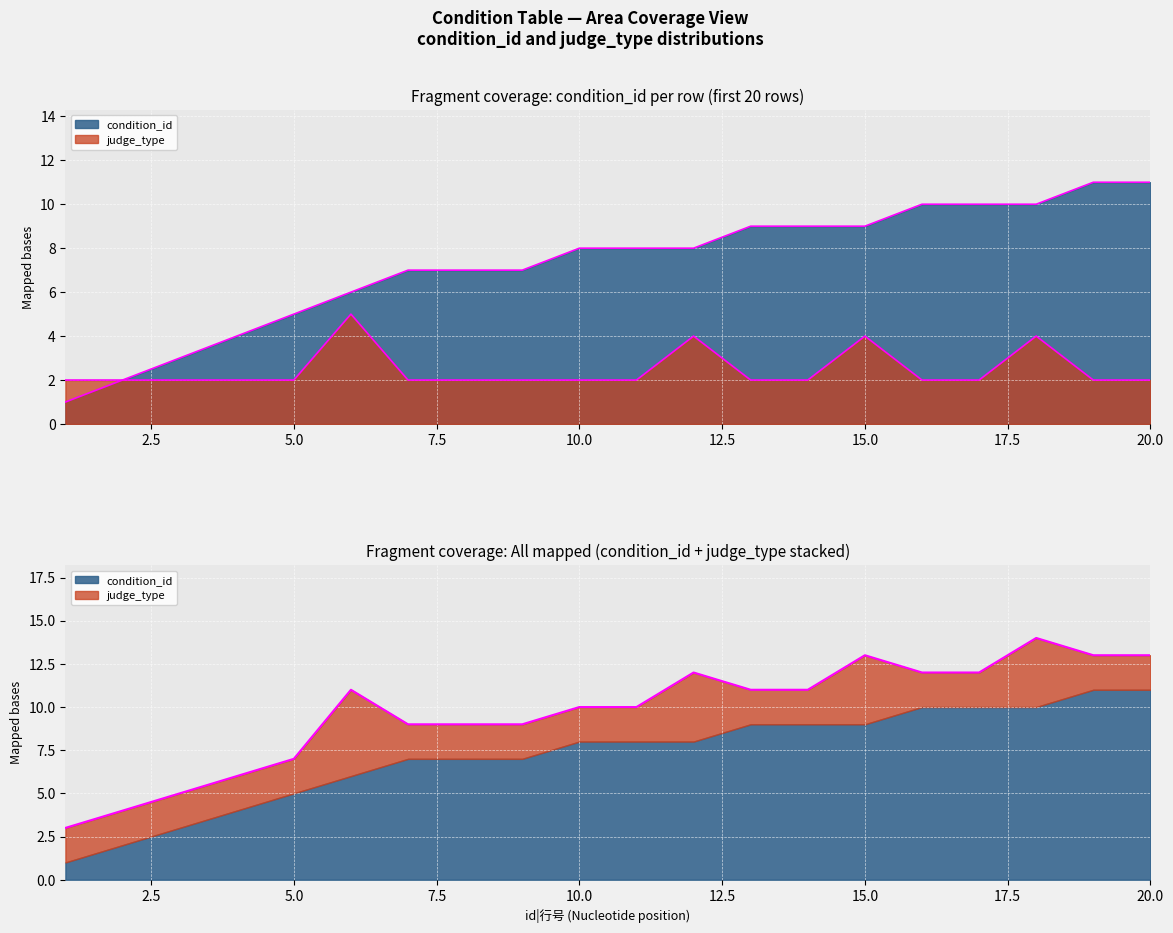

At which label does judge_type reach its minimum?

1